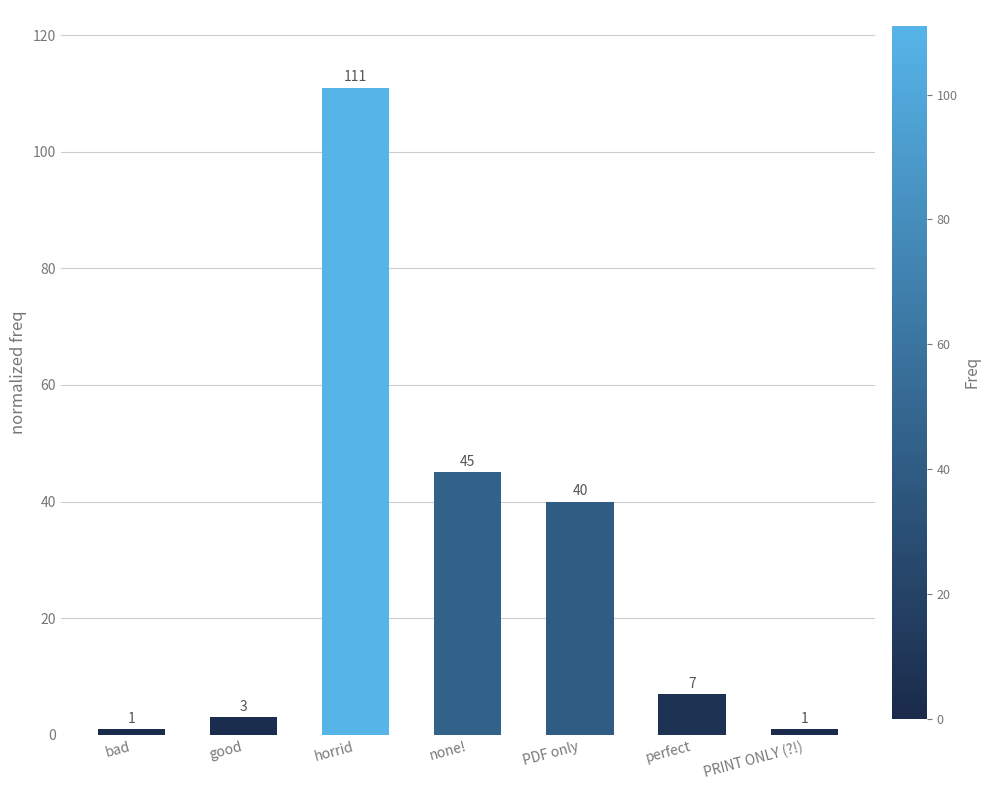

What is the change in value from bad to perfect?

+6